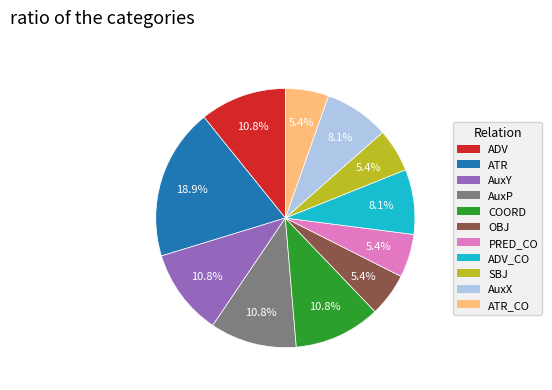

To the nearest percent, what is the average slice percentage?

9%